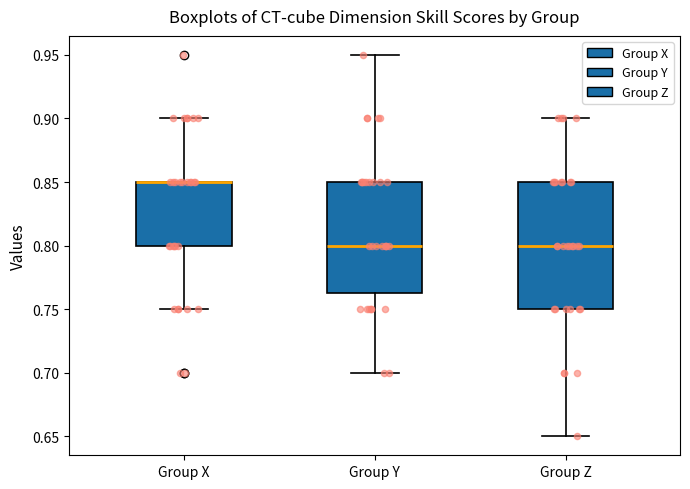

Reading left to right, read every box against the y-axis: the position of its median line, the range the box covers, and the ends of its whiskers. The values are not printed on the chart, so give them approximately, as read against the axis.

Group X: median 0.850 (drawn on the box's upper edge), box 0.800 to 0.850, whiskers 0.750 to 0.900
Group Y: median 0.800, box 0.765 to 0.850, whiskers 0.700 to 0.950
Group Z: median 0.800, box 0.750 to 0.850, whiskers 0.650 to 0.900